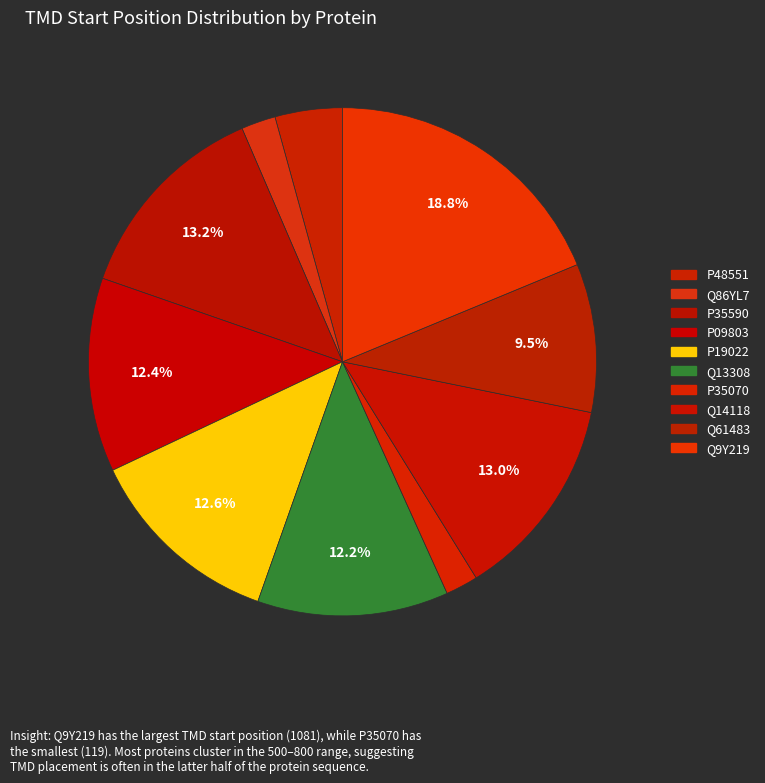

Between P35590 and Q61483, which is larger?

P35590